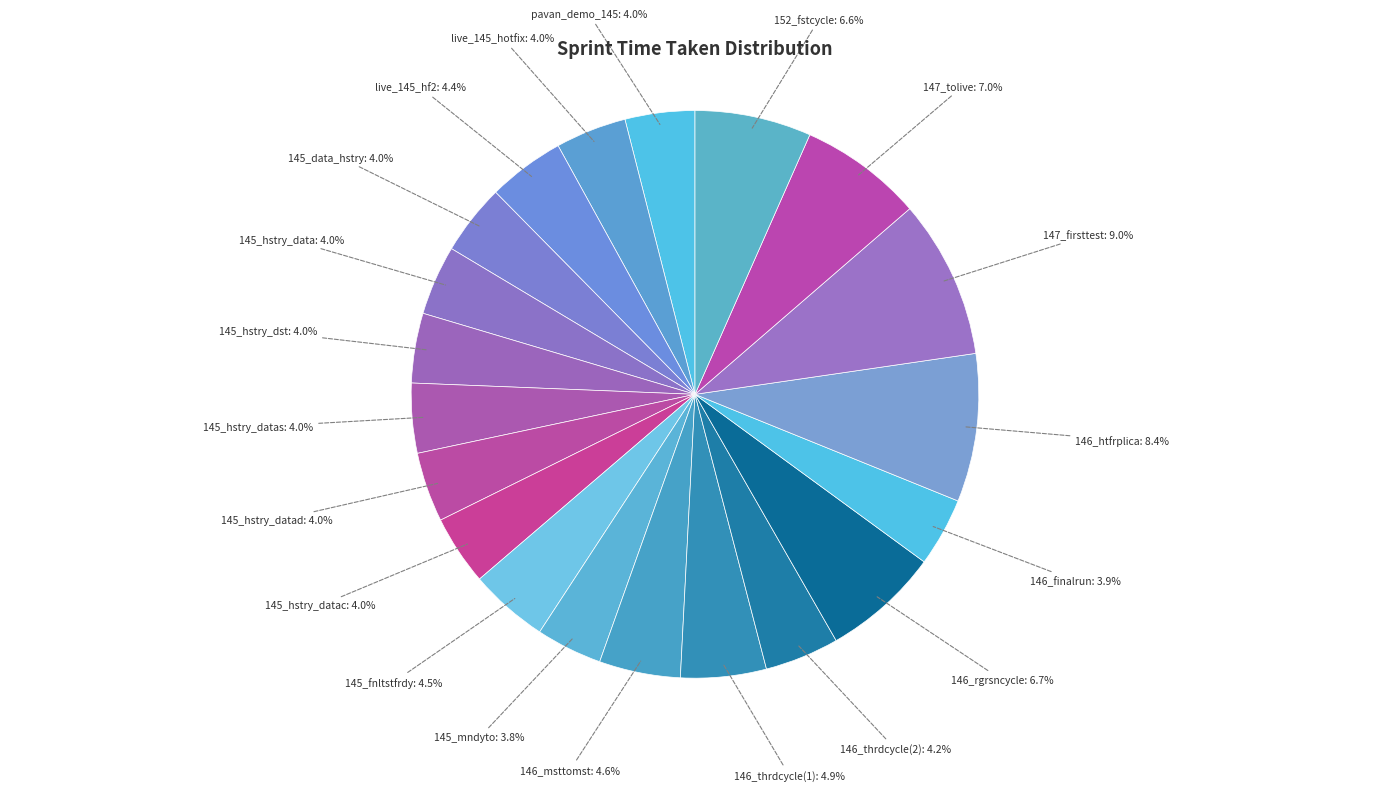

Rank the categories by value from lowest to highest.

145_mndyto, 146_finalrun, pavan_demo_145, 145_hstry_data, 145_hstry_dst, 145_hstry_datas, 145_hstry_datad, 145_hstry_datac, 145_data_hstry, live_145_hotfix, 146_thrdcycle(2), live_145_hf2, 145_fnltstfrdy, 146_msttomst, 146_thrdcycle(1), 152_fstcycle, 146_rgrsncycle, 147_tolive, 146_htfrplica, 147_firsttest